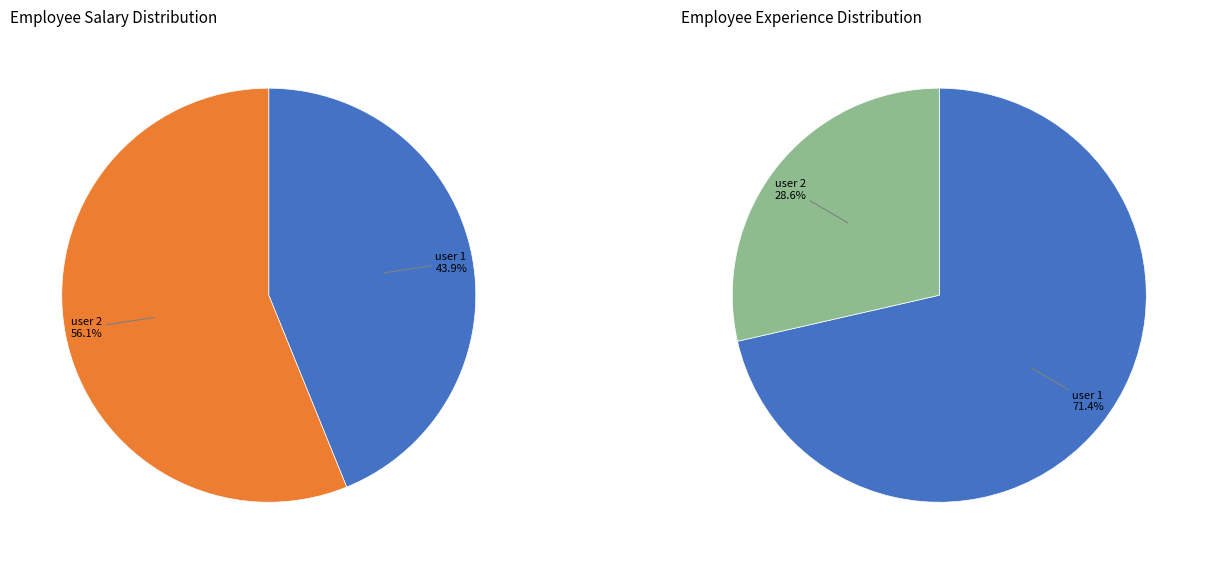

To the nearest percent, what is the difference between the largest and smallest slice percentages?

12%